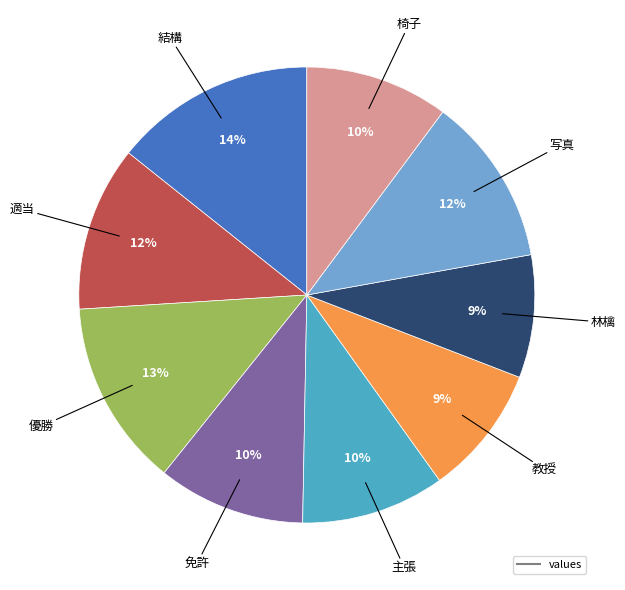

To the nearest percent, what is the average slice percentage?

11%